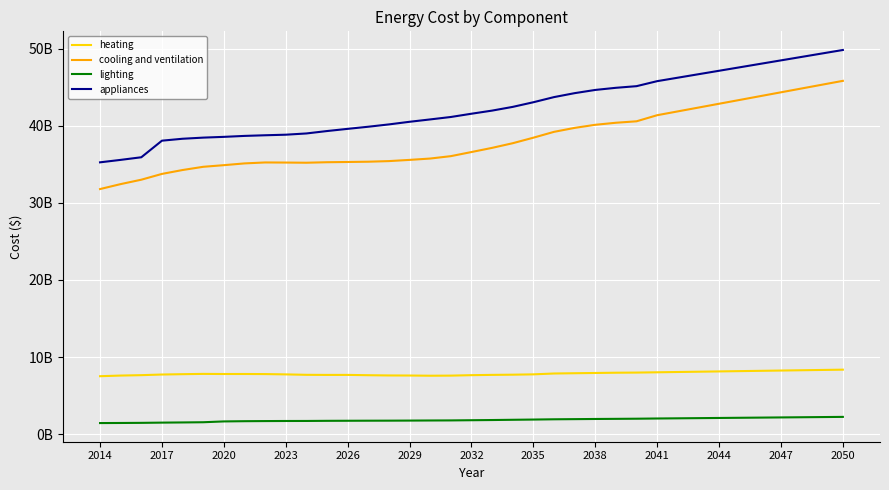

True or false: cooling and ventilation and lighting intersect in this chart.

False